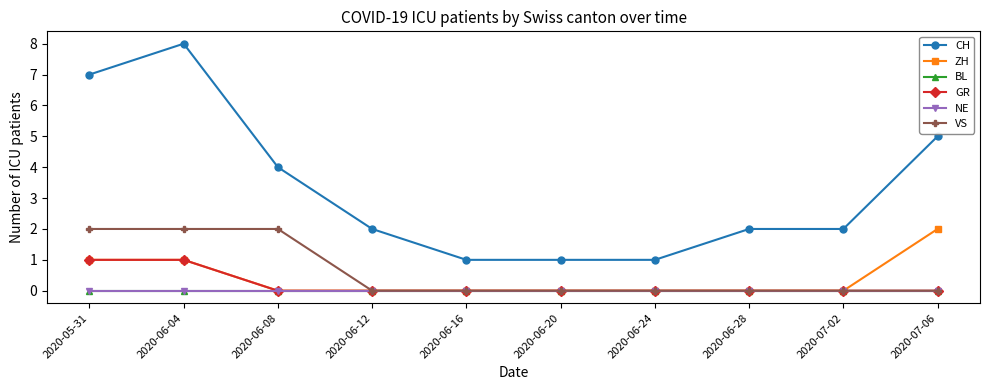

Is the value of VS at 2020-06-24 greater than the value of NE at 2020-07-06?

No